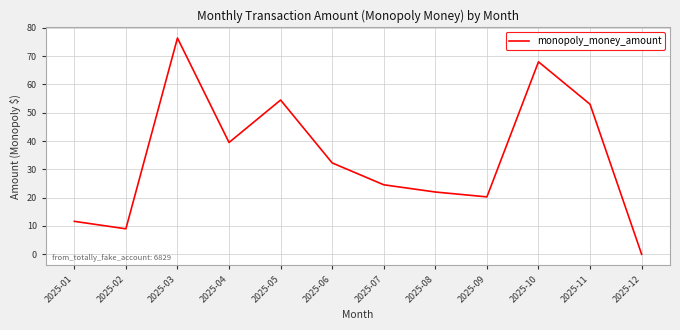

List the labels in order of value, smallest first.

2025-12, 2025-02, 2025-01, 2025-09, 2025-08, 2025-07, 2025-06, 2025-04, 2025-11, 2025-05, 2025-10, 2025-03